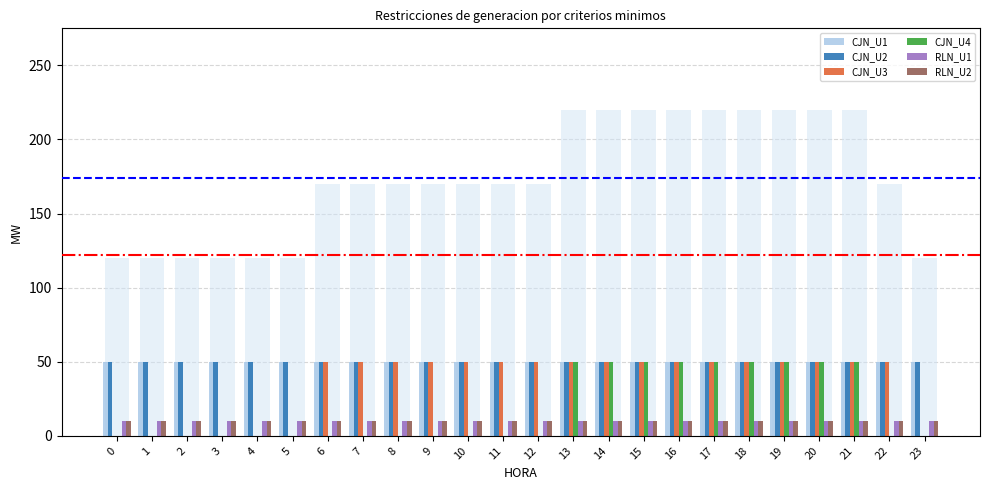

At 11, list the series in order from smallest to largest.

CJN_U4, RLN_U1, RLN_U2, CJN_U1, CJN_U2, CJN_U3